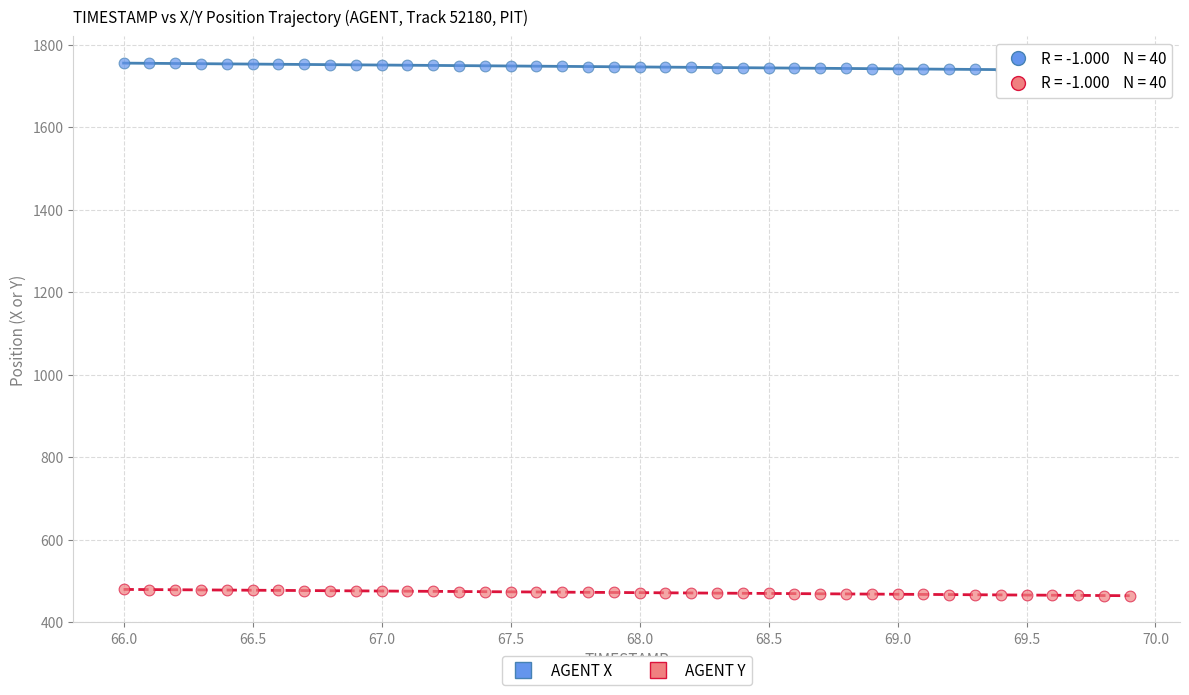

Across all data points, what is the range of X values (max minus min)?

3.9